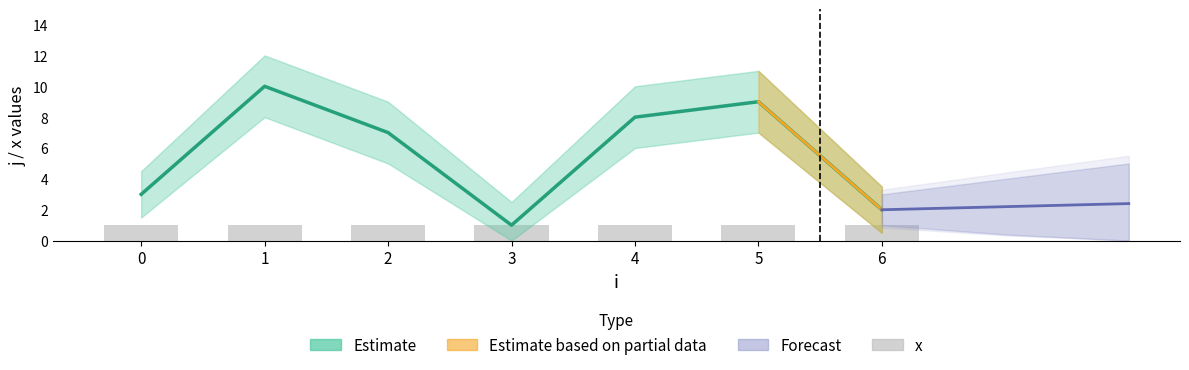

List the labels in order of value, largest first.

1, 5, 4, 2, 0, 6, 3